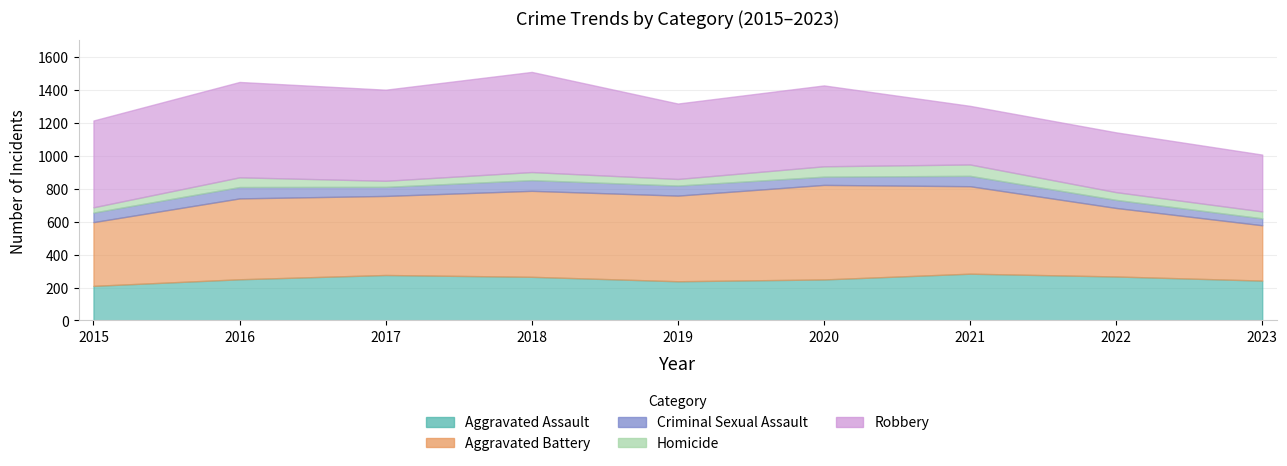

How many interior local peaks does the Aggravated Assault series have?

2